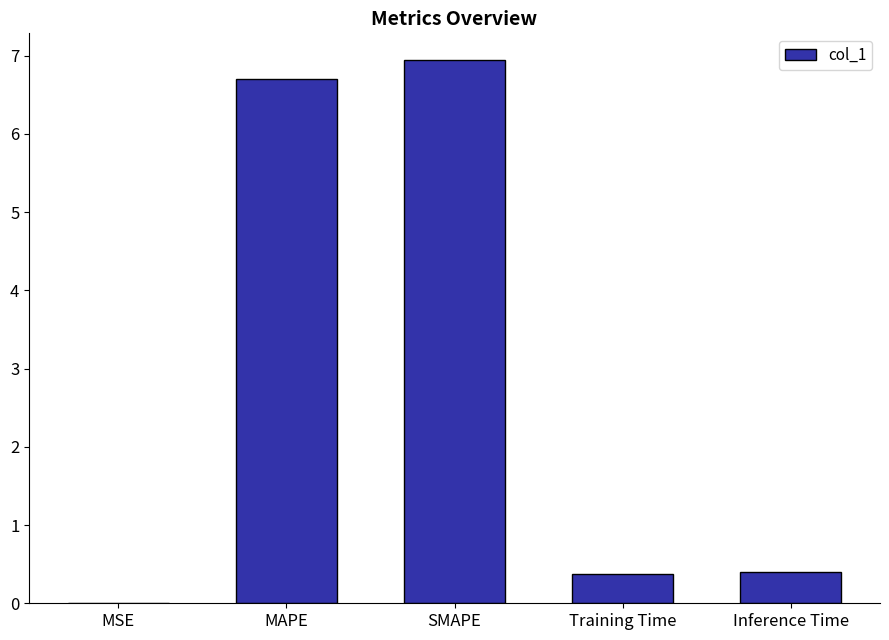

The chart shows a value of 6.9 at SMAPE. True or false?

True